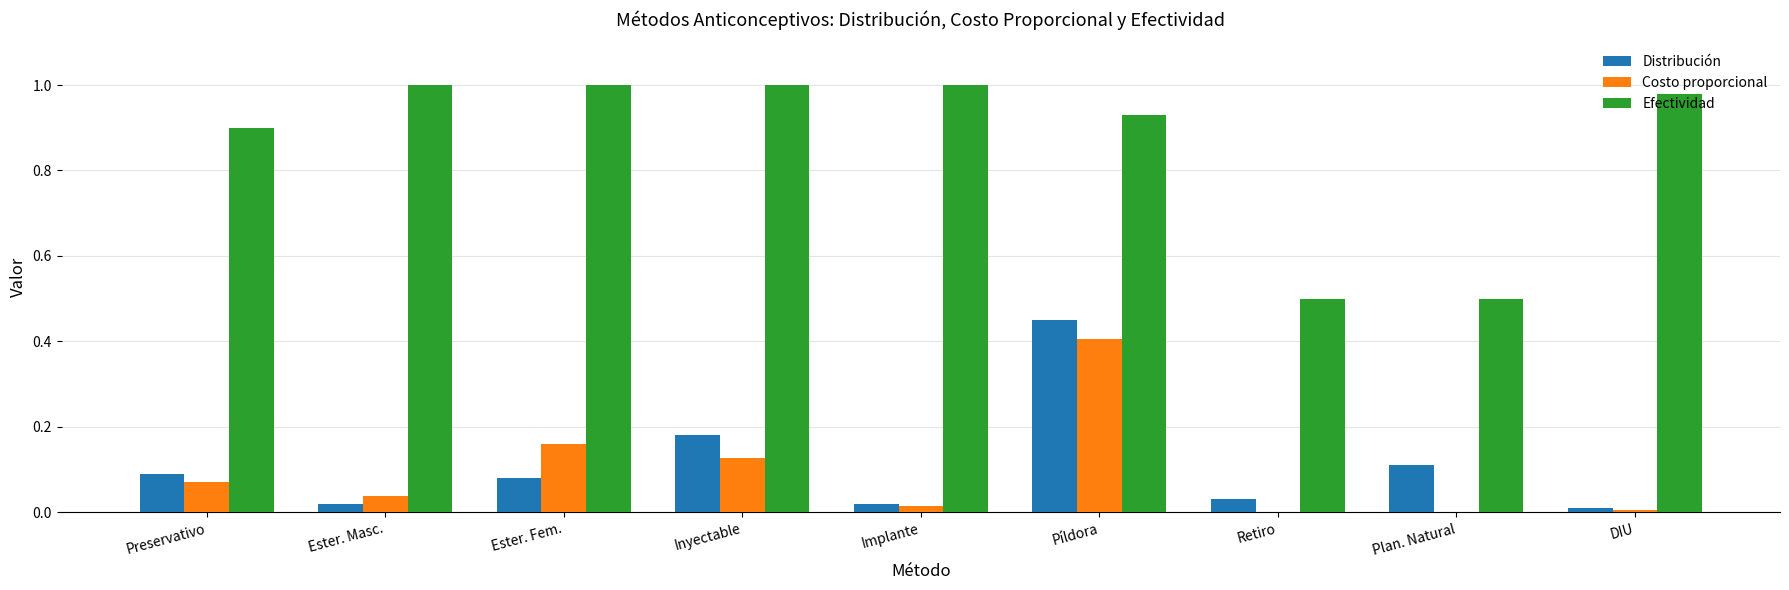

Is the value of Efectividad at Inyectable greater than the value of Distribución at Preservativo?

Yes